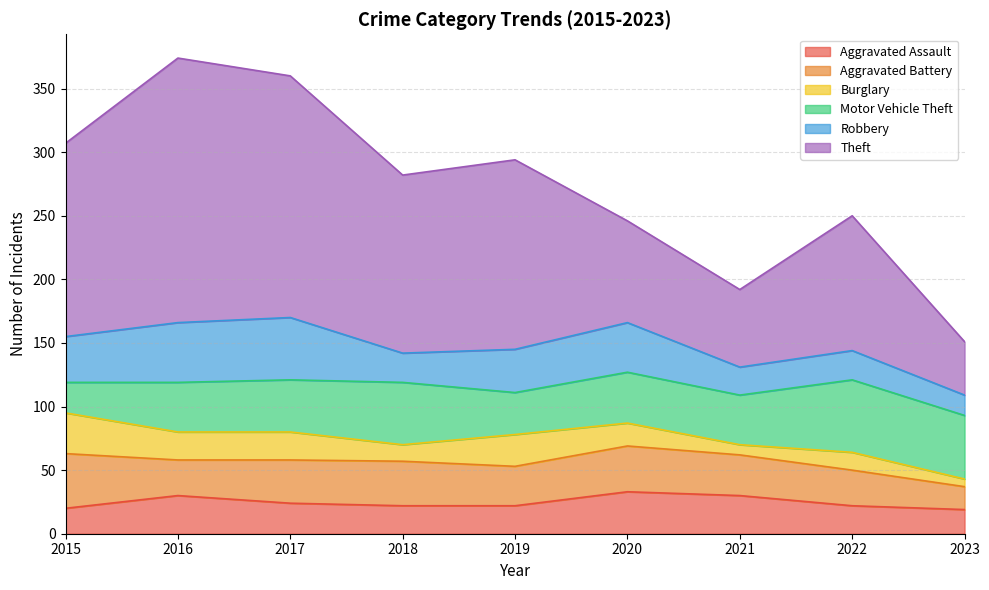

At how many categories does at least one series exceed 51?

8